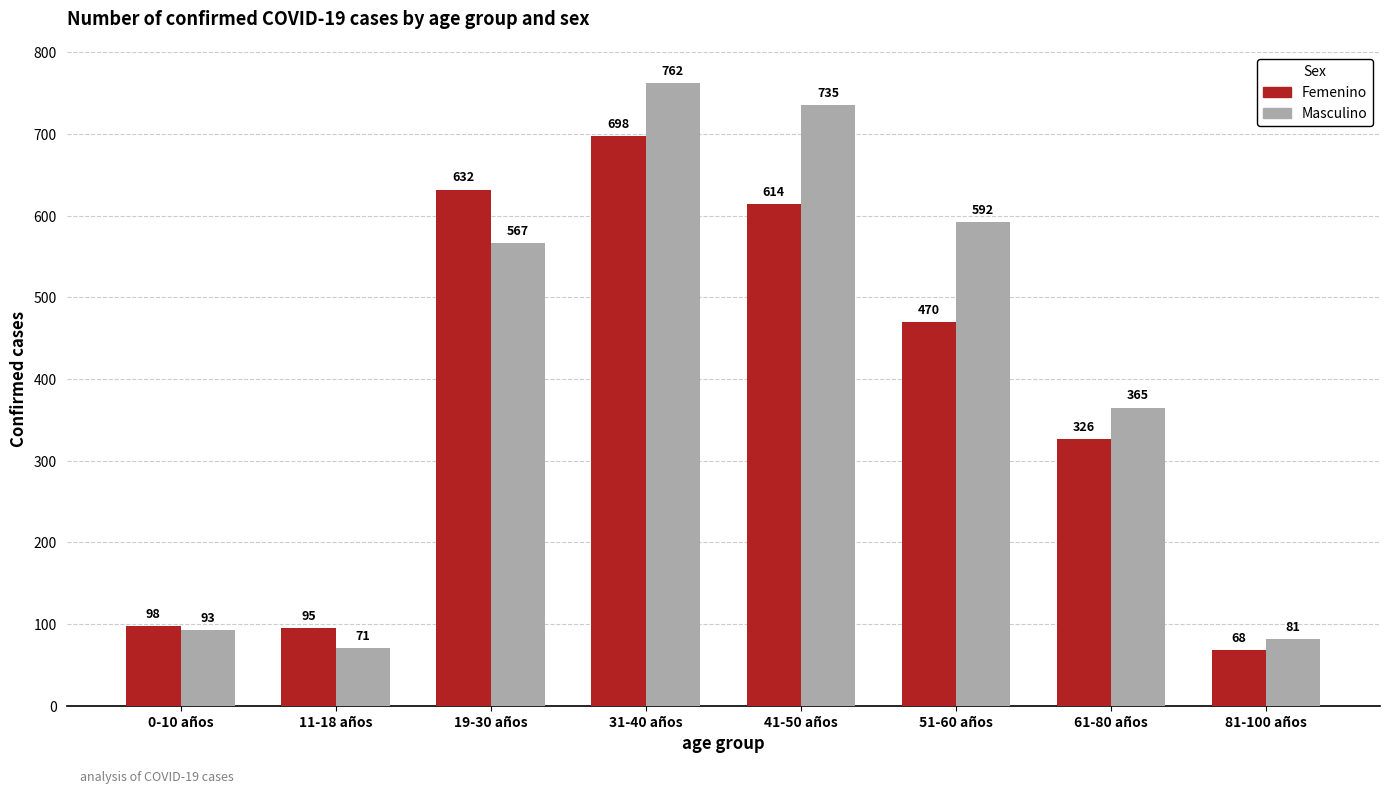

What is the label of the 8th bar from the left?

81-100 años